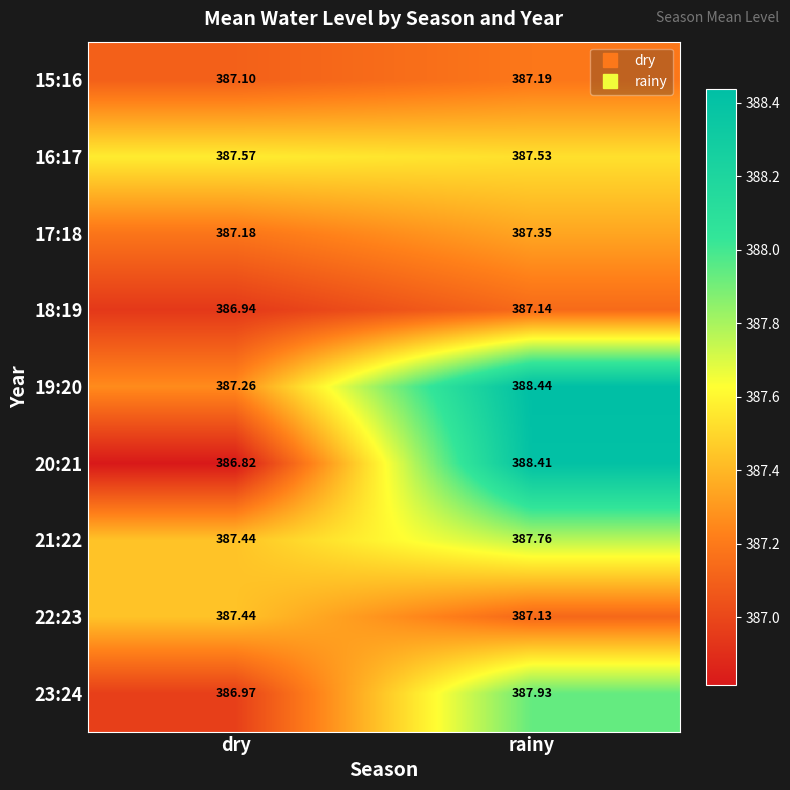

At which label is 21:22 closest to 387?

dry